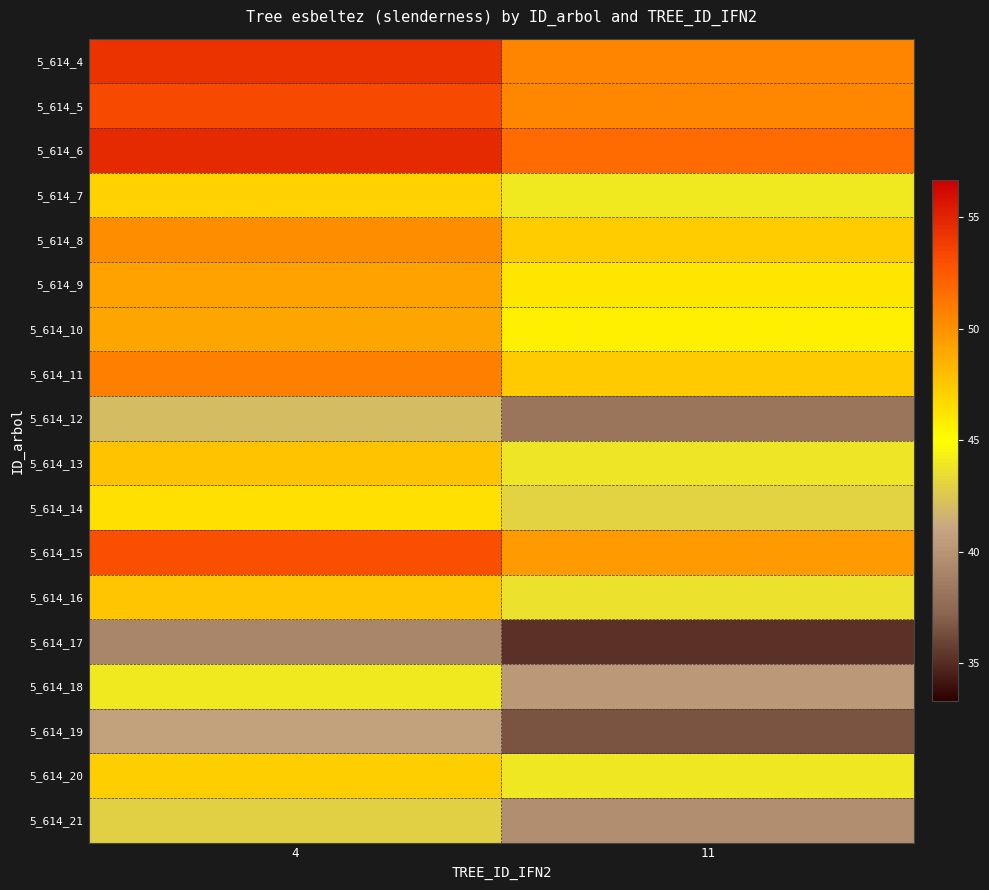

Which category has the highest value across all series?

4